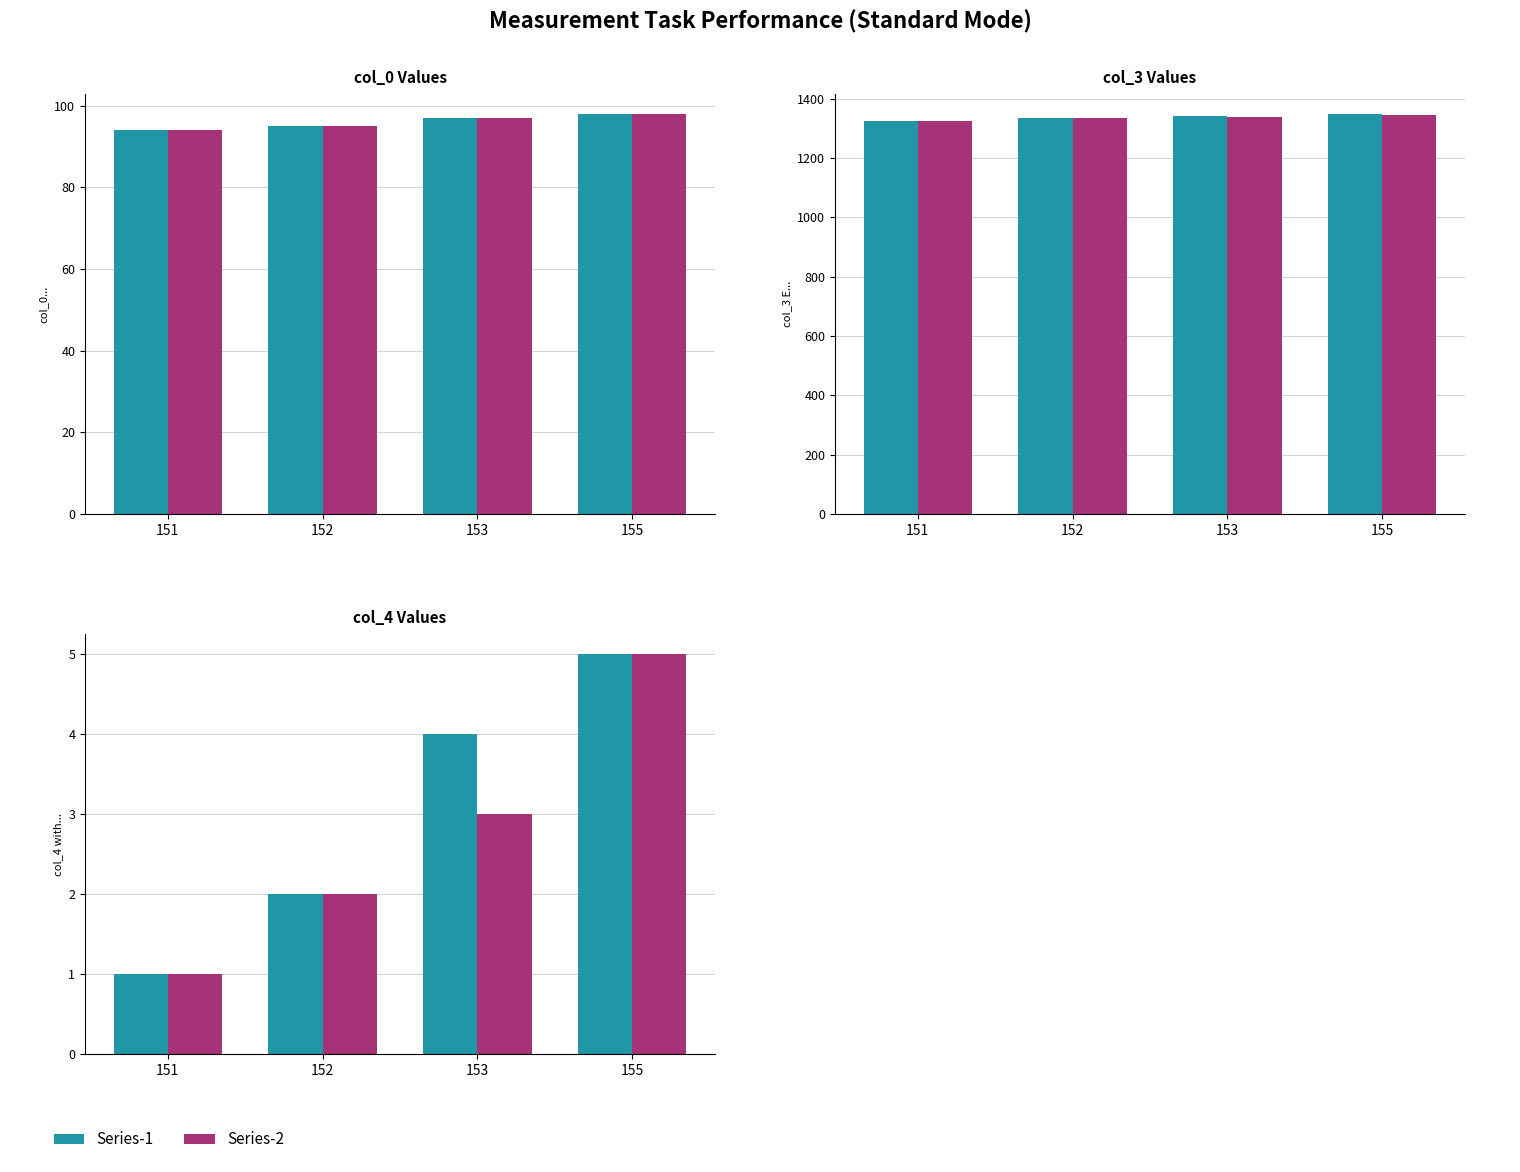

How many col_0 values are between 95 and 98?

3